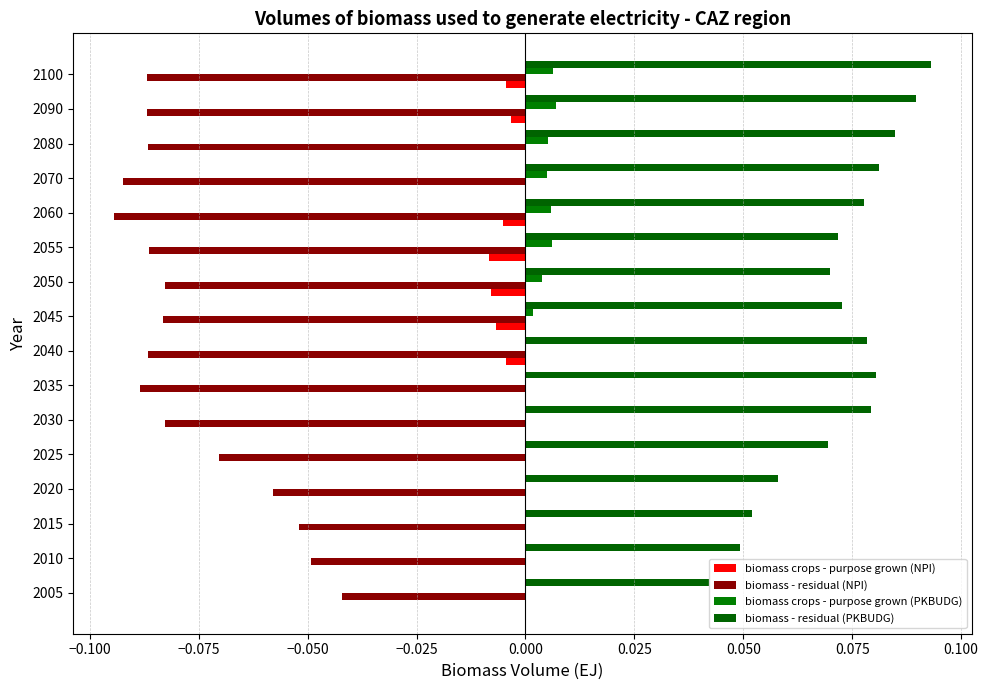

At which label does biomass - residual (NPI) reach its peak?

2005